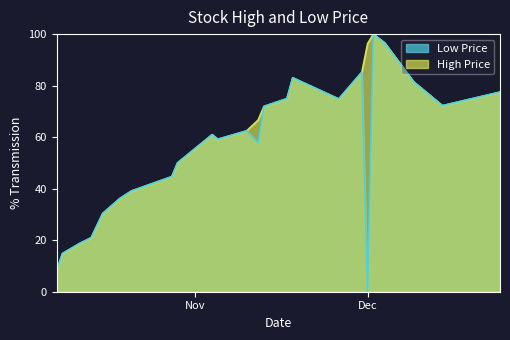

List the series in order of their overall mean, lowest first.

Low Price, High Price